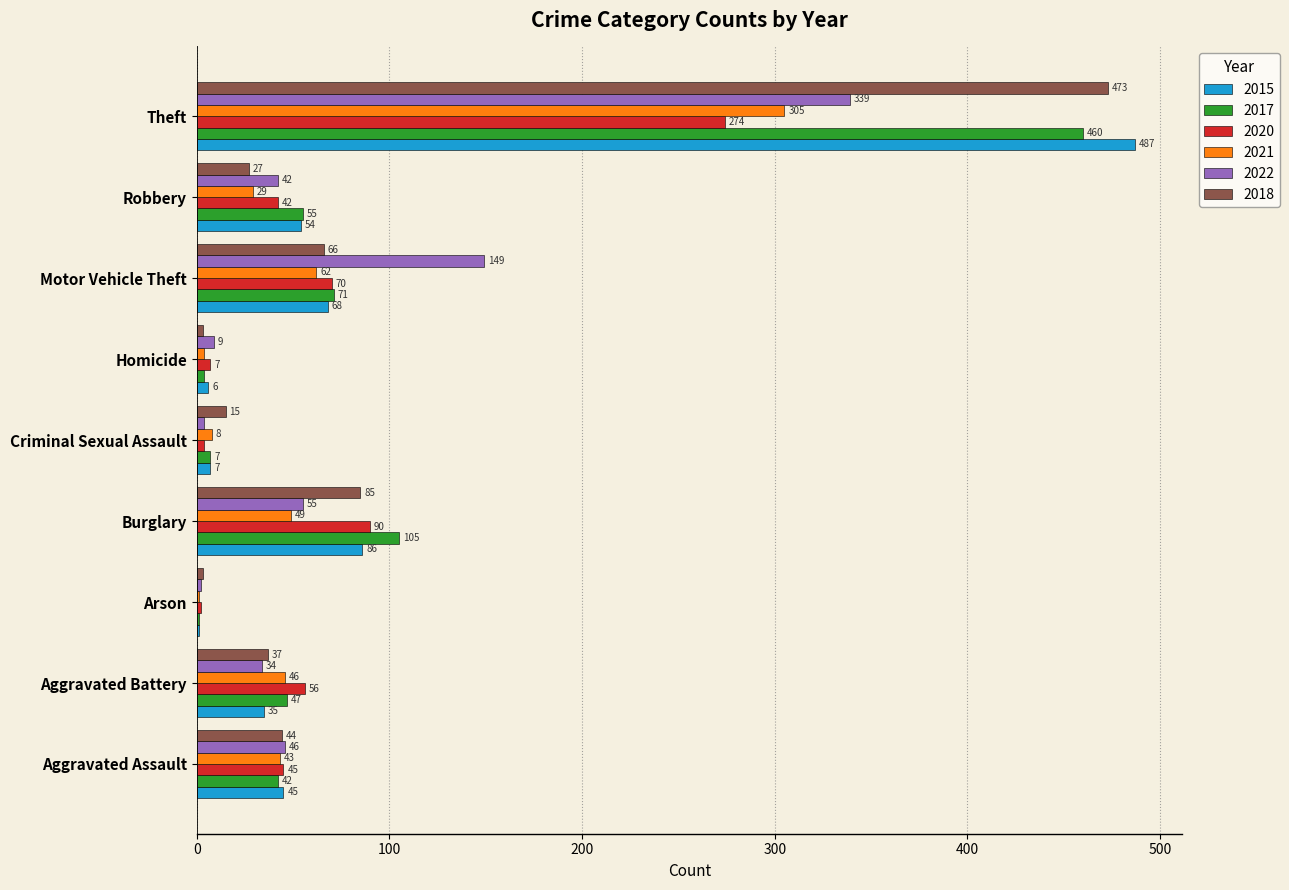

What is the sum of the 2017 values at Robbery and Aggravated Assault?

97